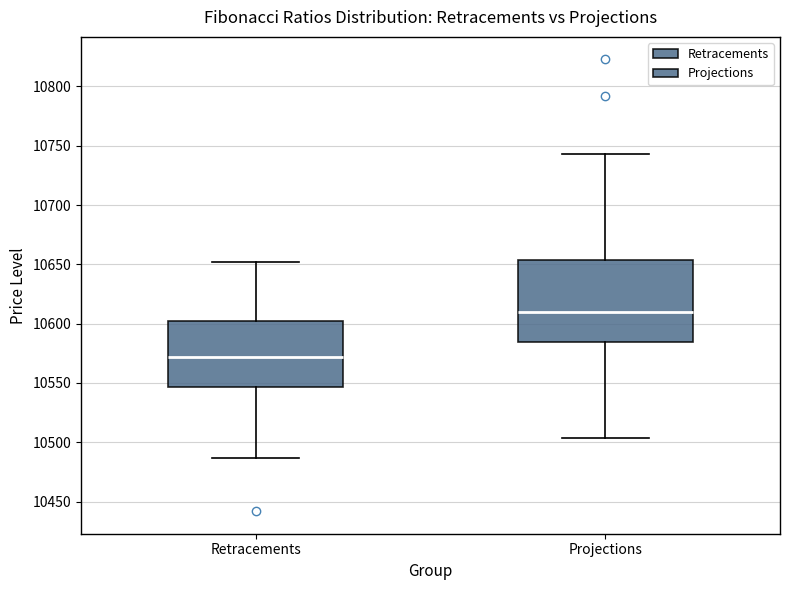

Which box is the tallest, from its lower edge to its upper edge?

Projections